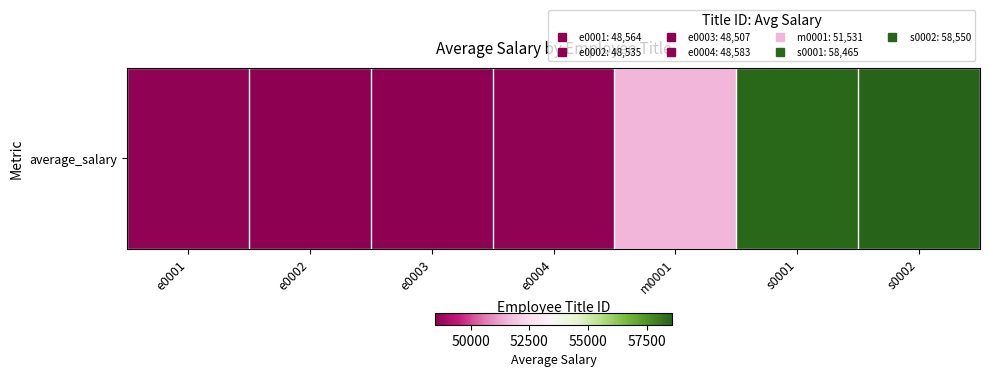

What is the difference between the maximum and minimum values?

10043.4